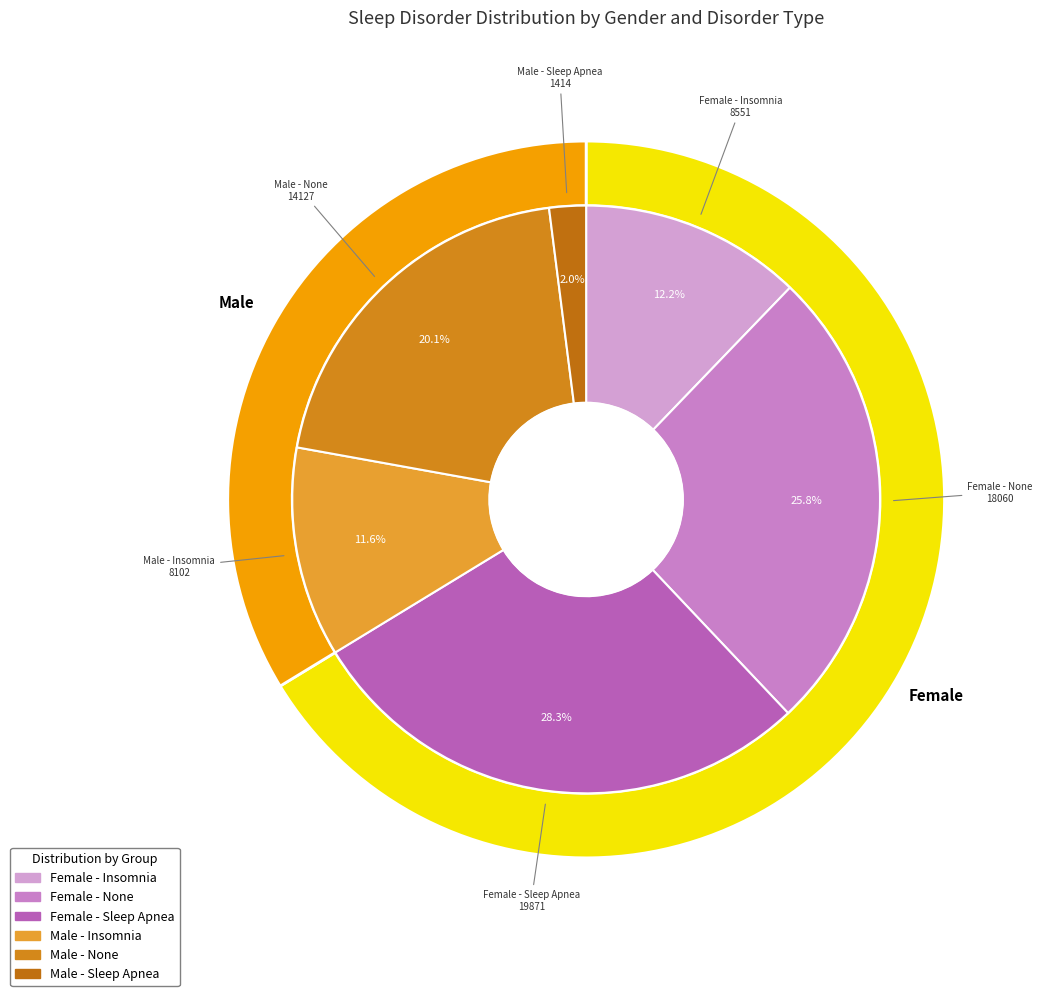

Count the number of slices in the pie.

6